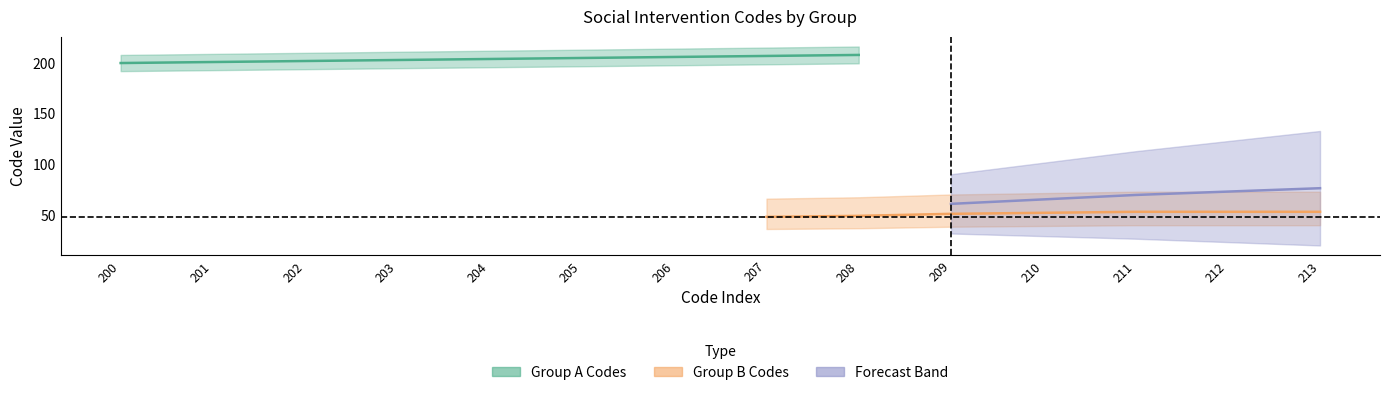

True or false: Group A Codes and Group B Codes intersect in this chart.

False